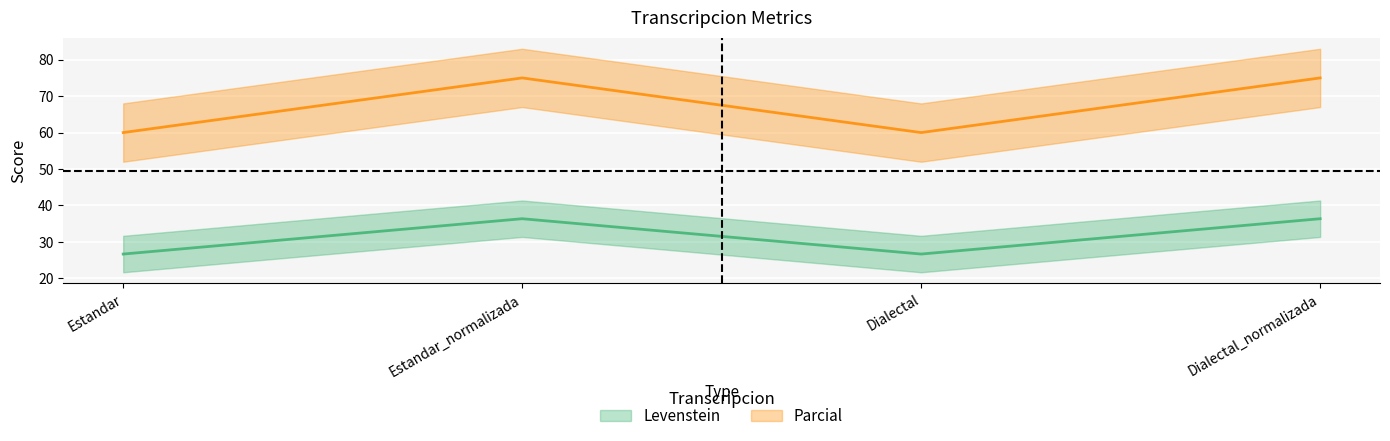

How many lines are shown in the chart?

2